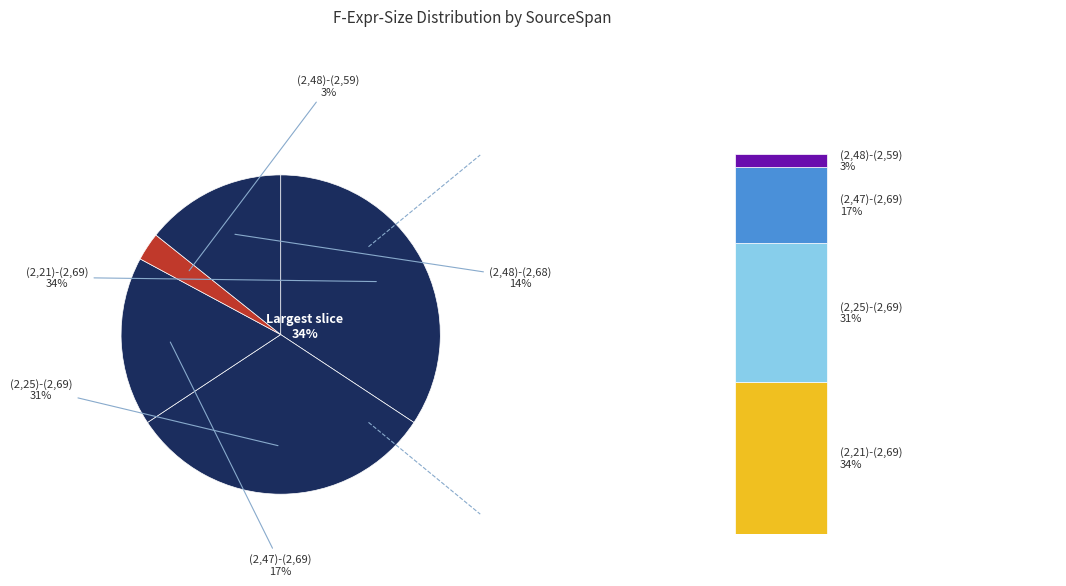

Rank the categories by value from highest to lowest.

(2,21)-(2,69), (2,25)-(2,69), (2,47)-(2,69), (2,48)-(2,68), (2,48)-(2,59)